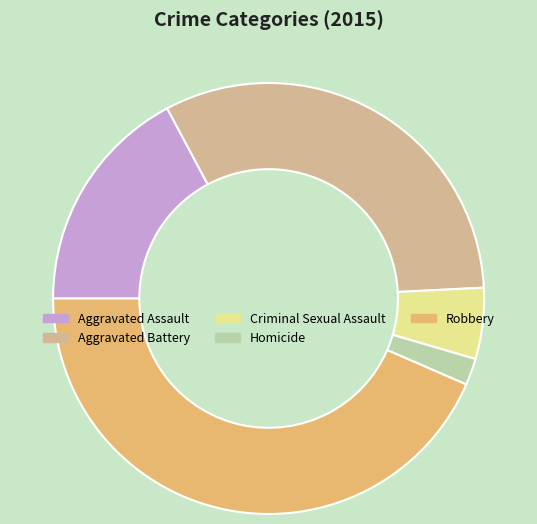

What is the smallest slice in the pie chart?

Homicide